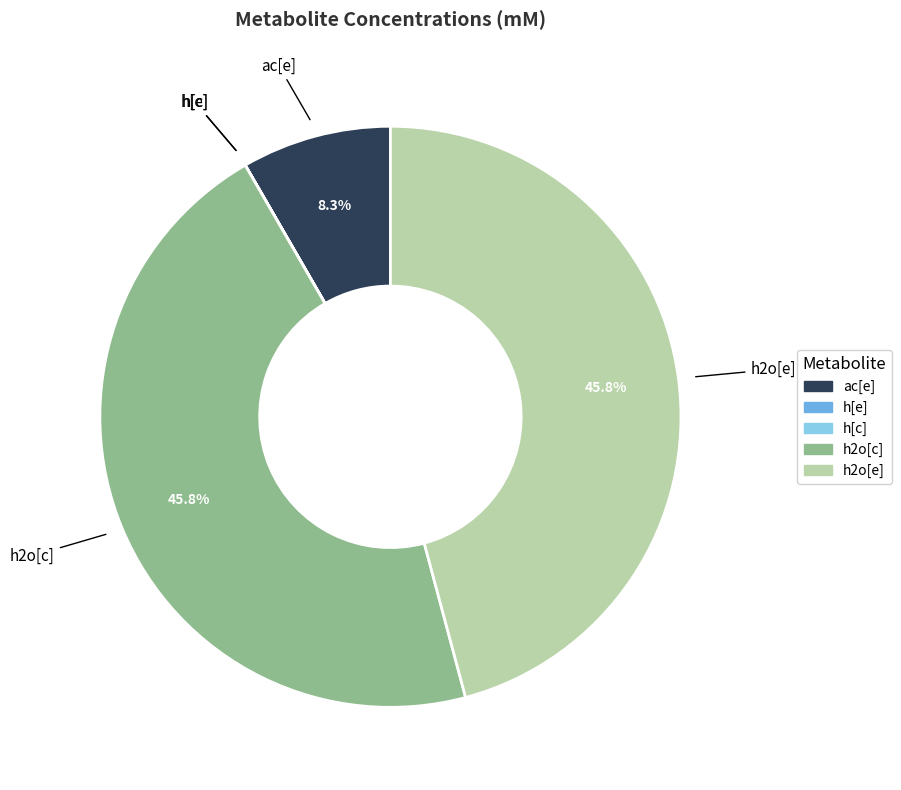

To the nearest percent, what is the average slice percentage?

20%